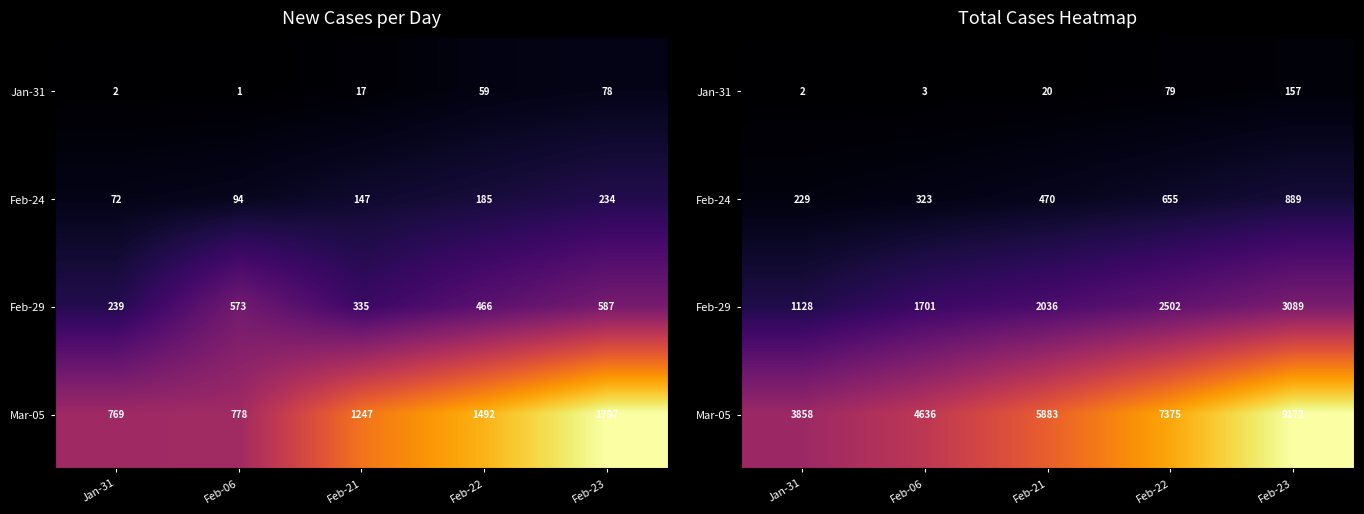

At which label does Jan-31 reach its minimum?

Jan-31